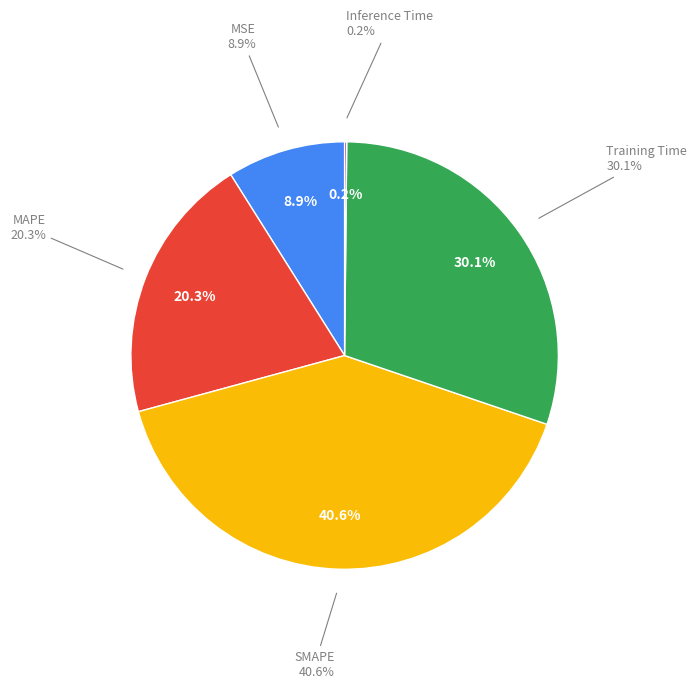

Is there a majority slice in this chart?

No